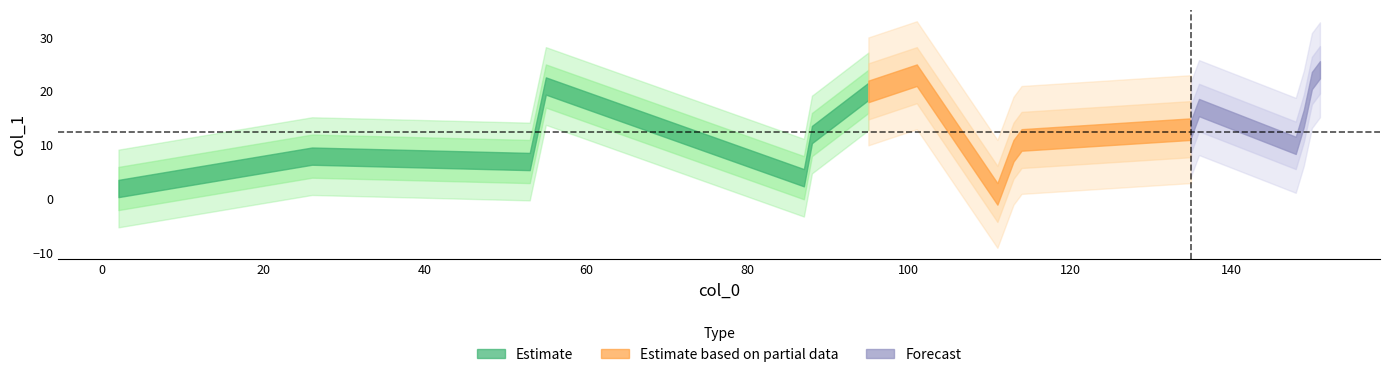

What is the change in value from 6 to 15?

+9